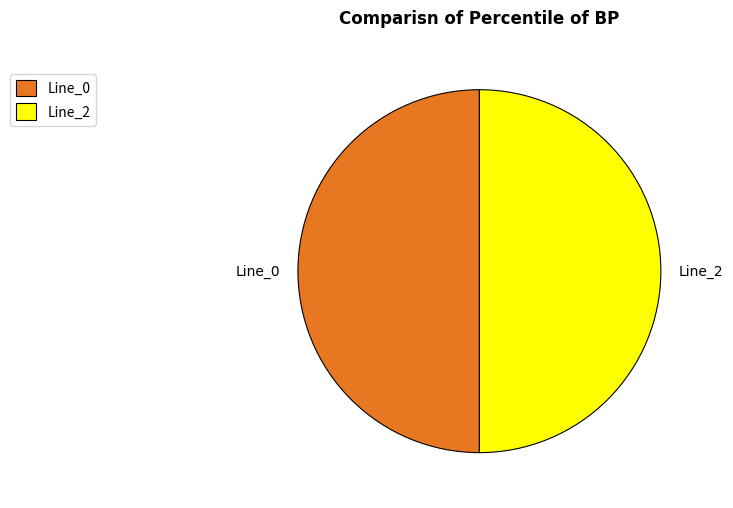

Is it true that Line_2 is 39% of the pie?

False